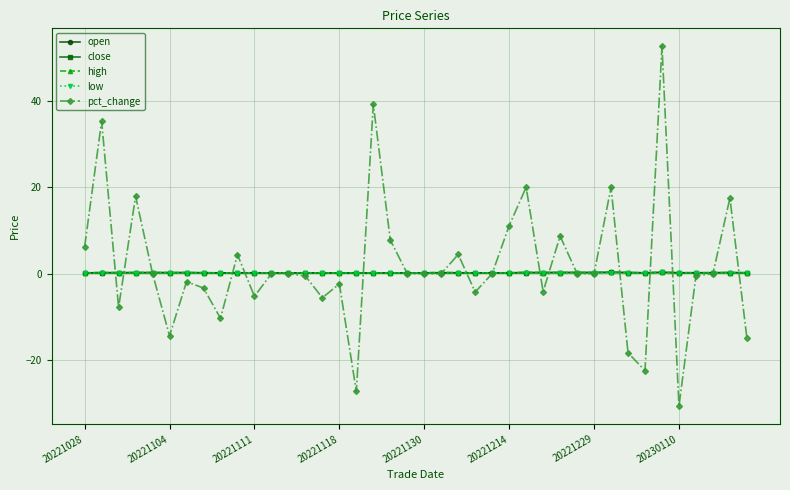

True or false: open has more than 1 points higher than both neighbors.

True